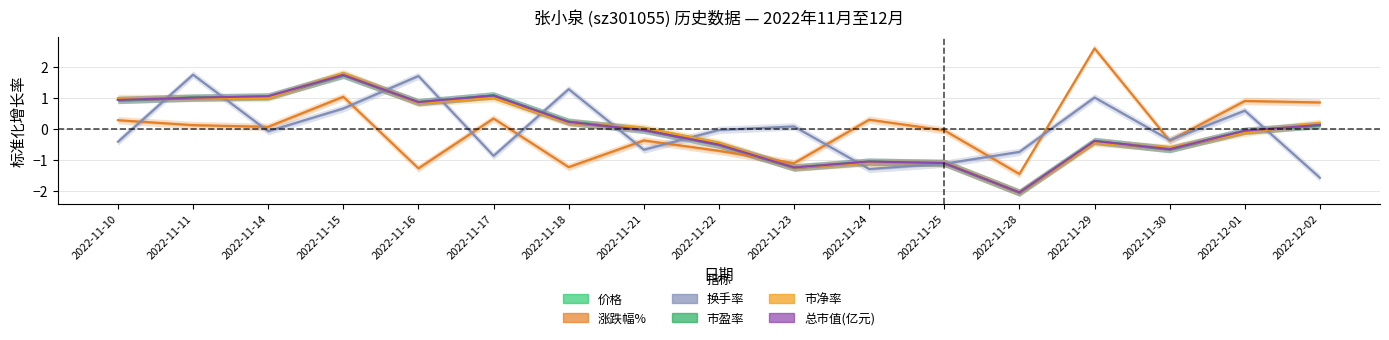

After their last crossing, which series has the higher values: 市净率 or 价格?

市净率